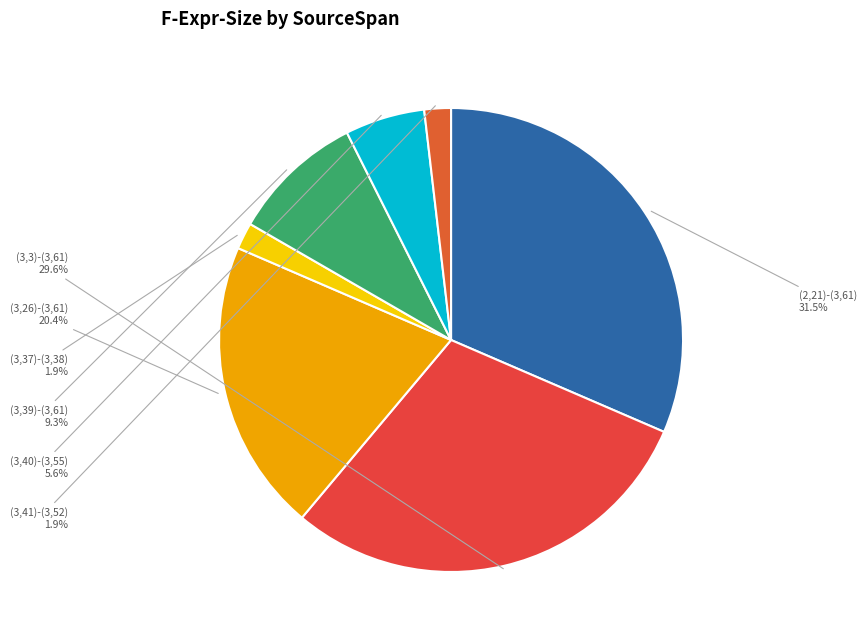

How many slices are in this pie chart?

7